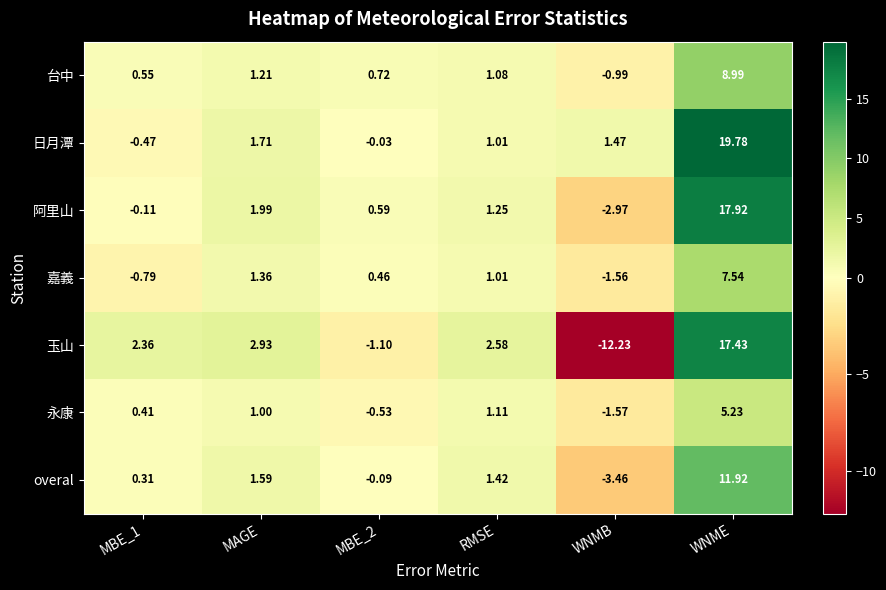

At which label does 永康 reach its minimum?

WNMB